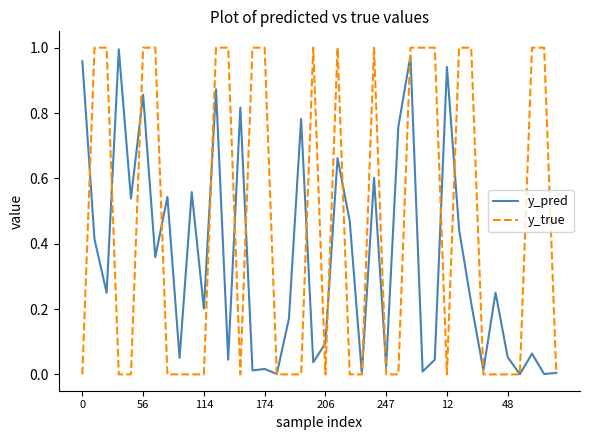

At 0, list the series in order from smallest to largest.

y_true, y_pred